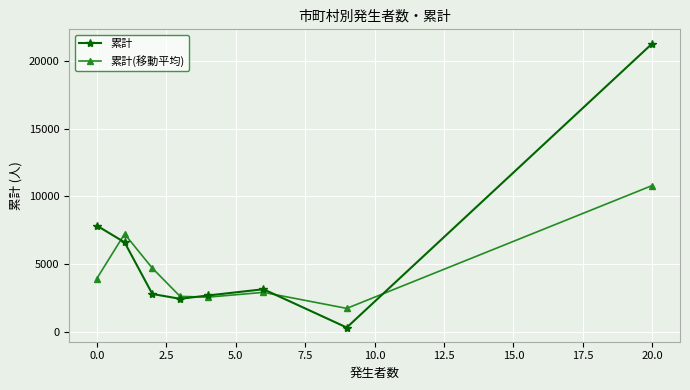

What is the greatest value displayed?

21319.0